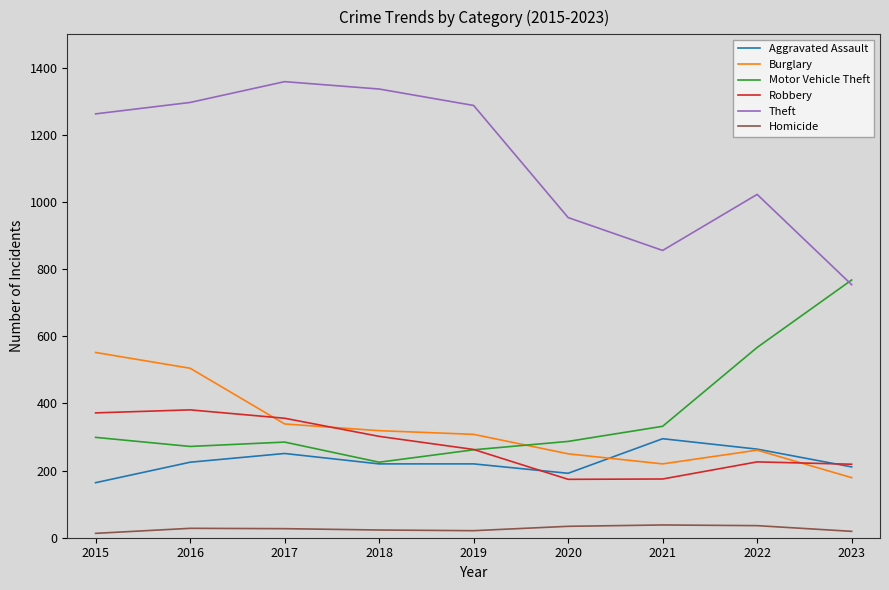

What is the approximate value of Theft at 2021?

856